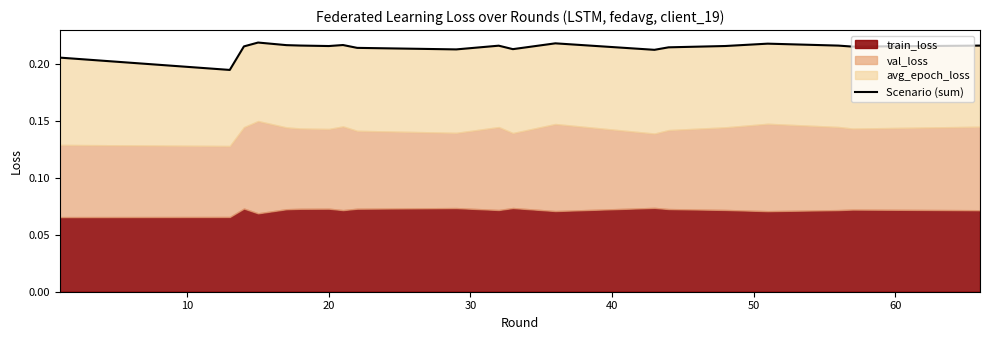

Reading right to left, transcribe all the data shown in this chart.

0.2	0.2	0.2	0.2	0.2	0.2	0.2	0.2	0.2	0.2	0.2	0.2	0.2	0.2	0.2	0.2	0.2	0.2	0.2	0.2